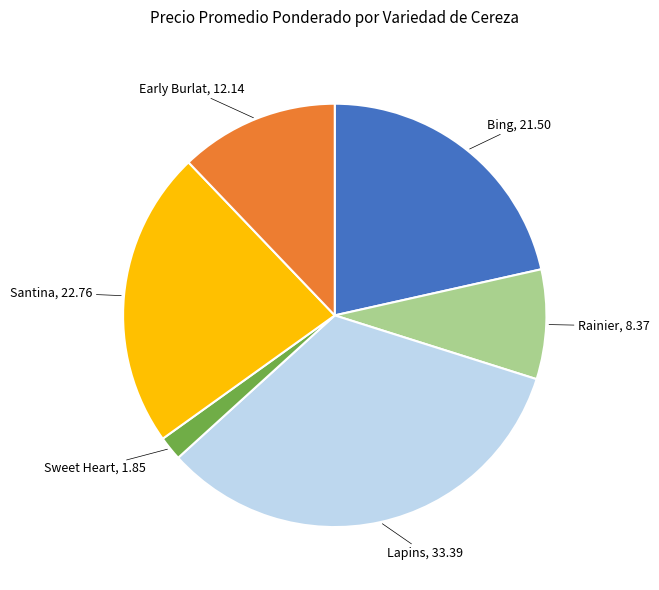

Is there any slice that represents more than half of the pie?

No